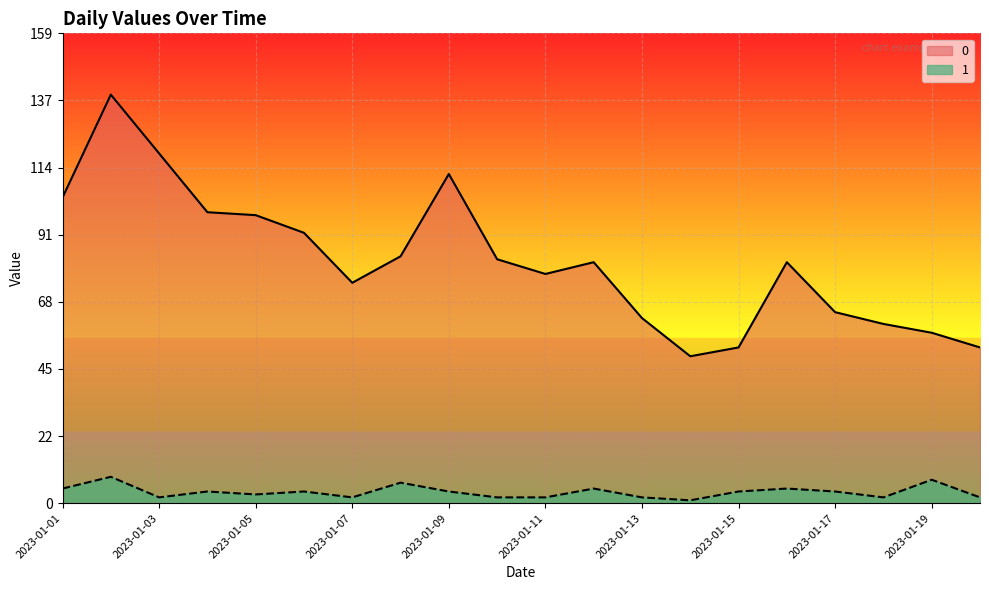

Reading right to left, extract all data points from this chart.

0: 53	58	61	65	82	53	50	63	82	78	83	112	84	75	92	98	99	119	139	104
1: 2	8	2	4	5	4	1	2	5	2	2	4	7	2	4	3	4	2	9	5